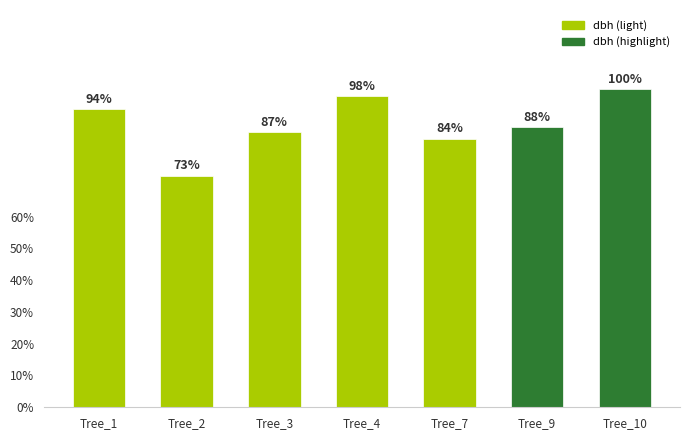

Are the bars horizontal?

No